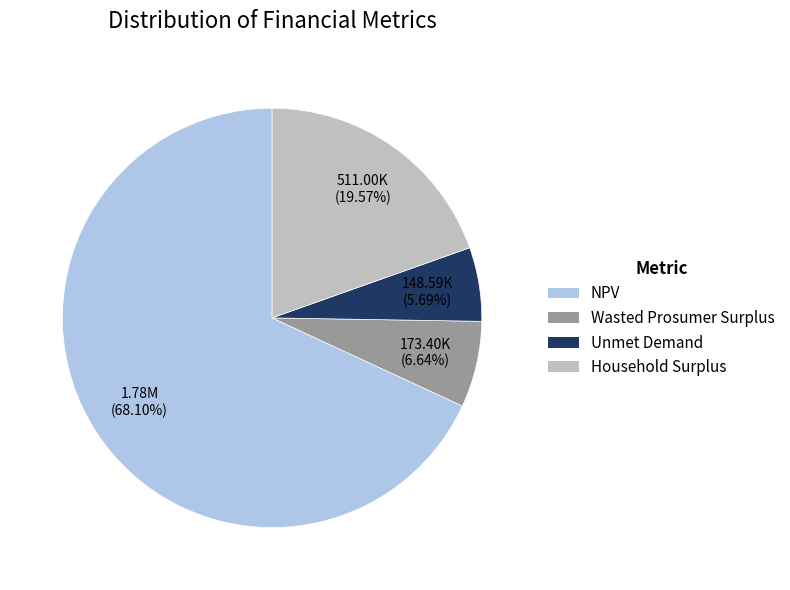

The Household Surplus slice represents 20% of the pie. True or false?

True